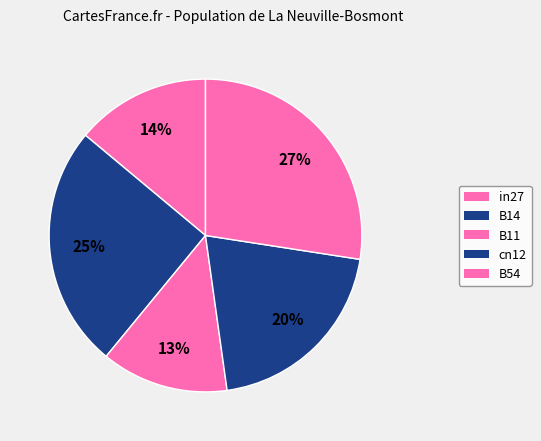

How many segments does this pie chart have?

5